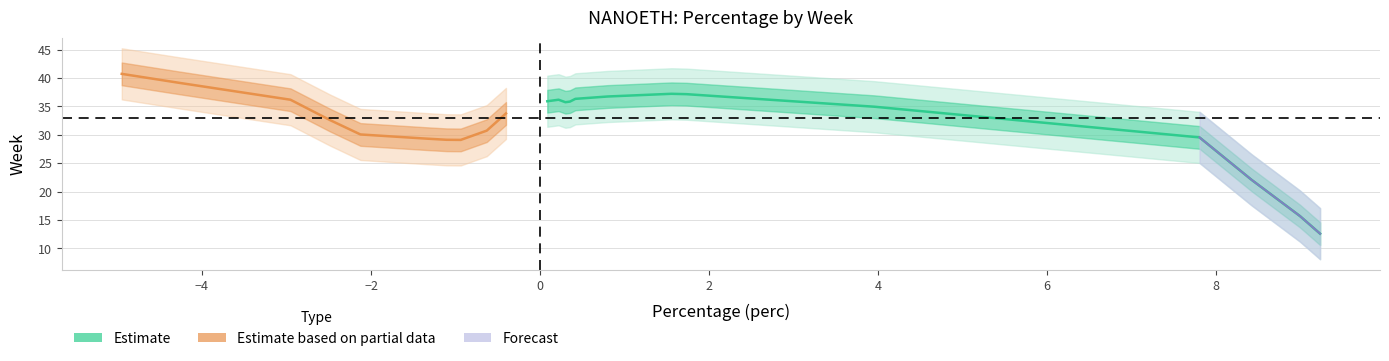

How many lines are shown in the chart?

2